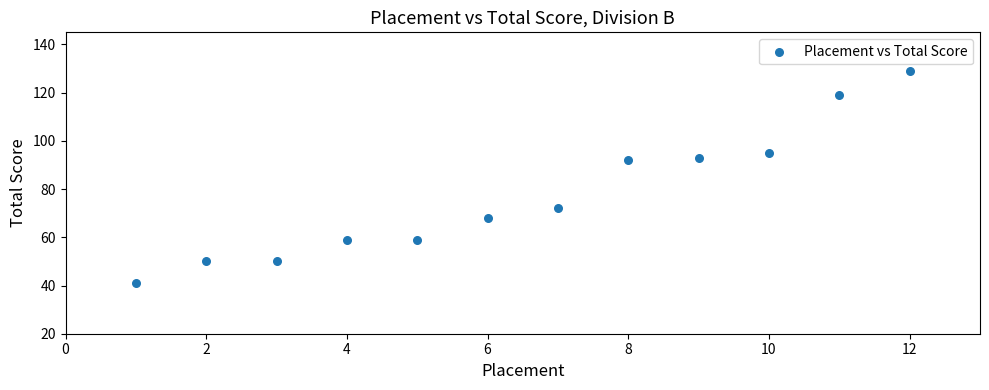

What is the range of X values (max minus min)?

11